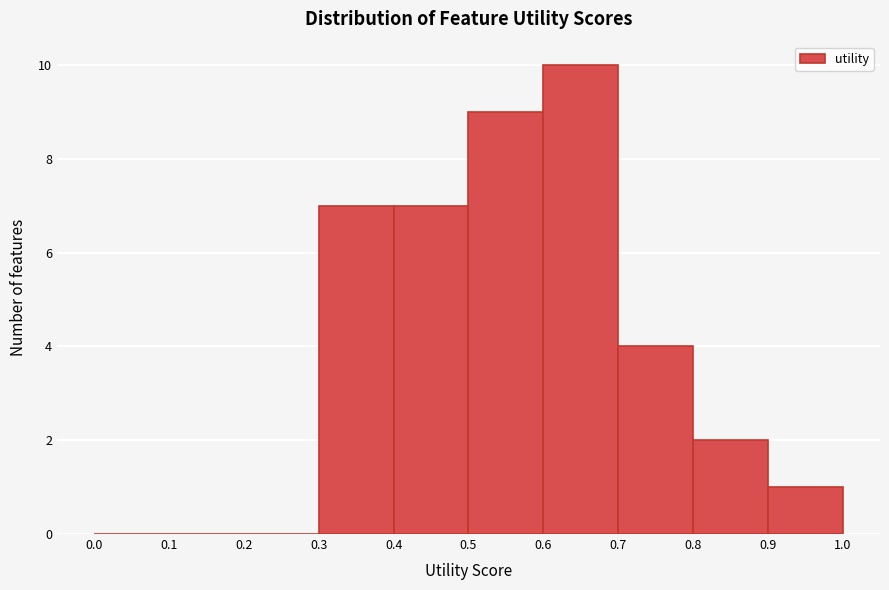

Over which range of the x-axis is the bar tallest?

0.6 to 0.7